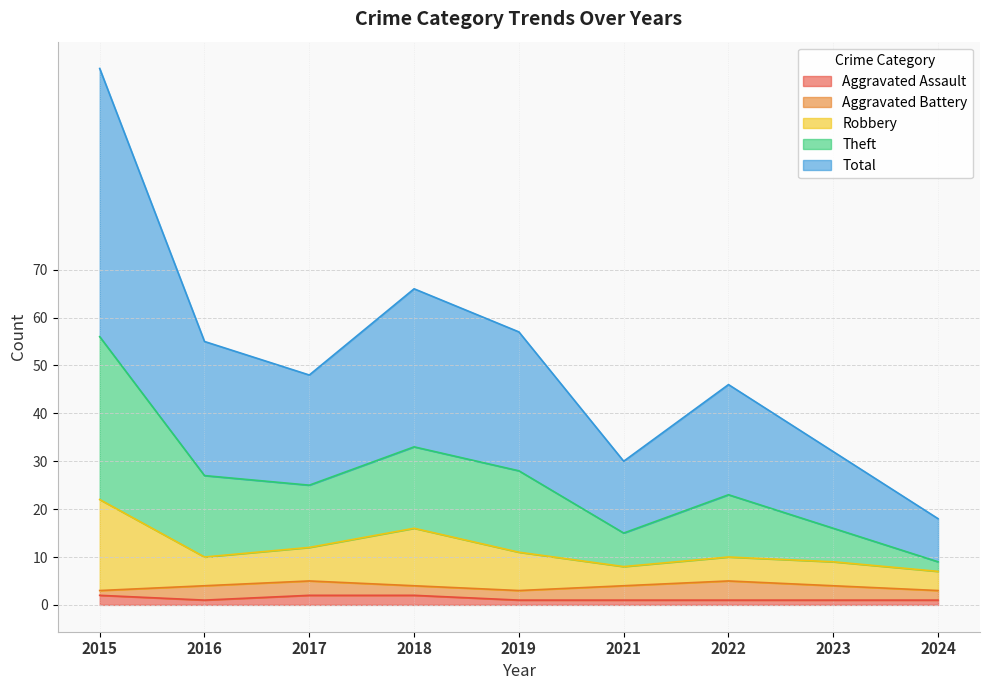

True or false: Aggravated Assault has a value of 2 at 2017.

True